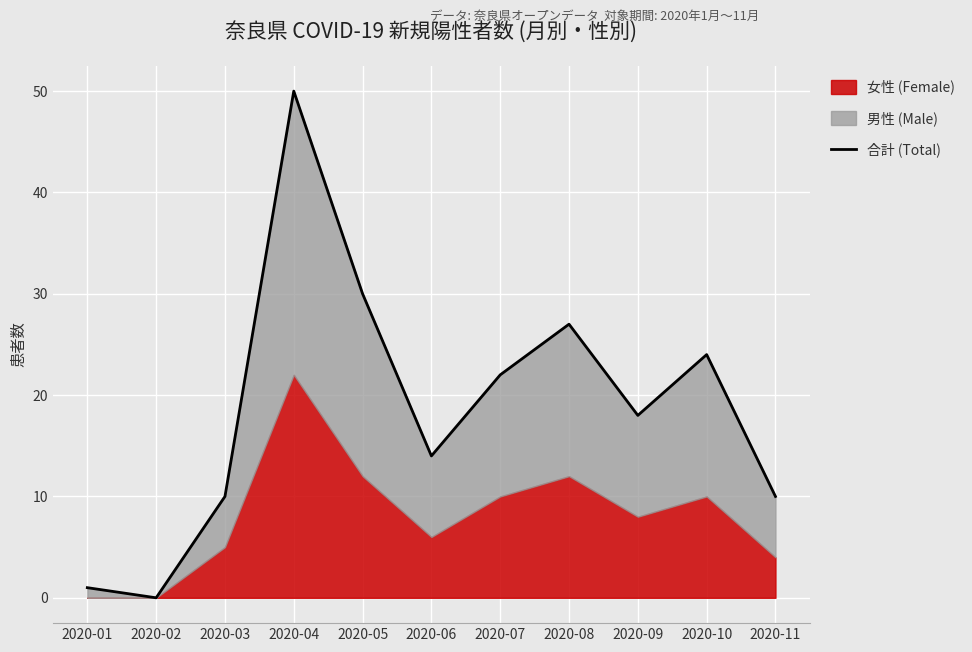

Which category has the lowest value across all series?

2020-02